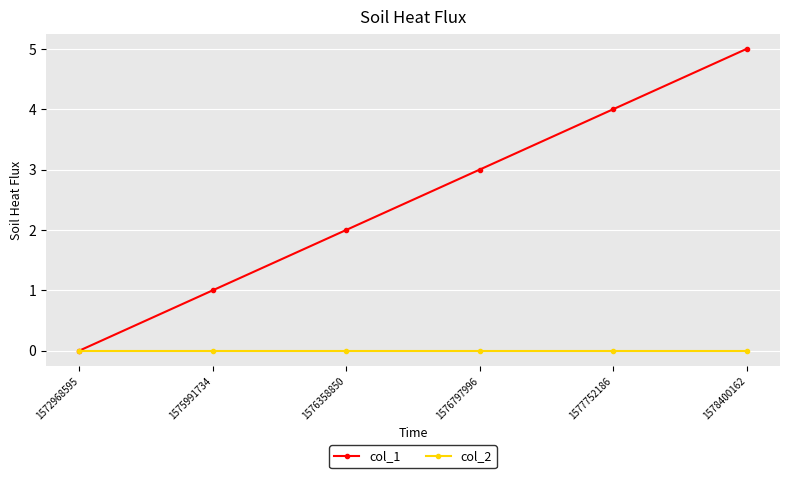

List the series in order of their peak value, highest first.

col_1, col_2